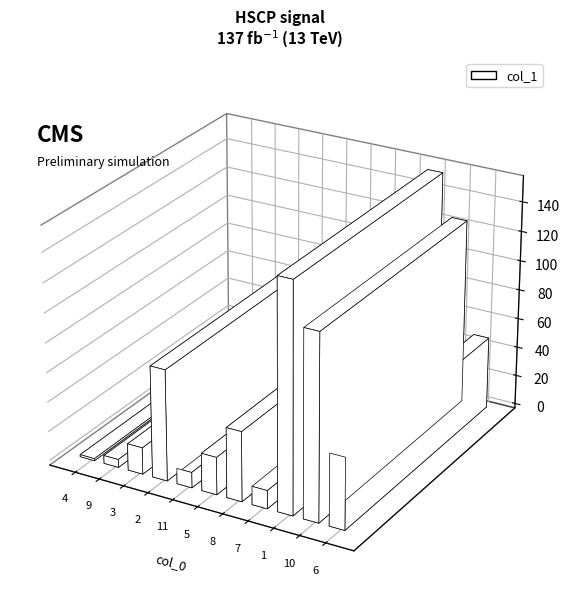

What is the change in value from 2 to 6?

-26.5